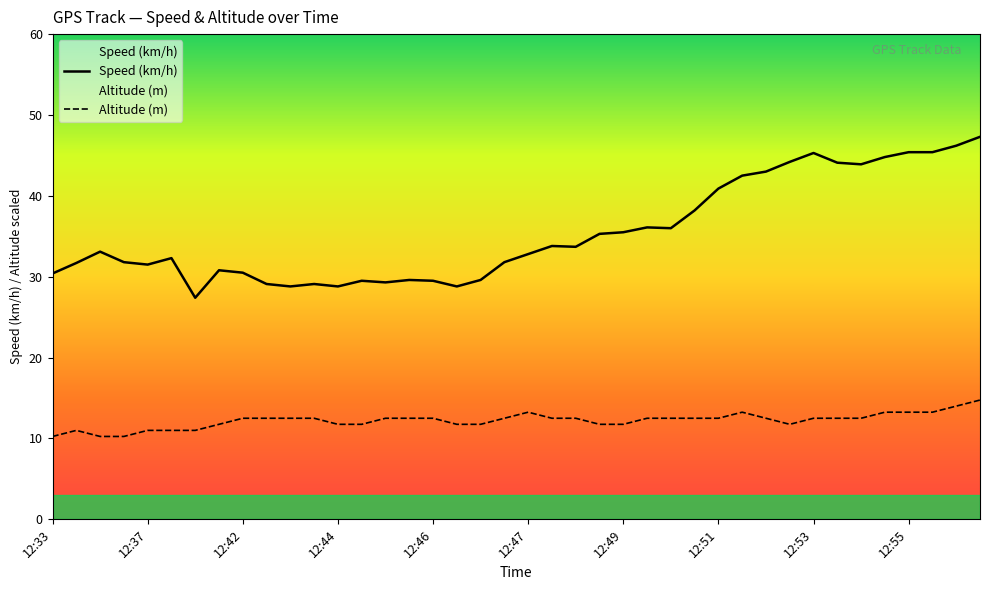

What is the greatest value displayed?

47.3